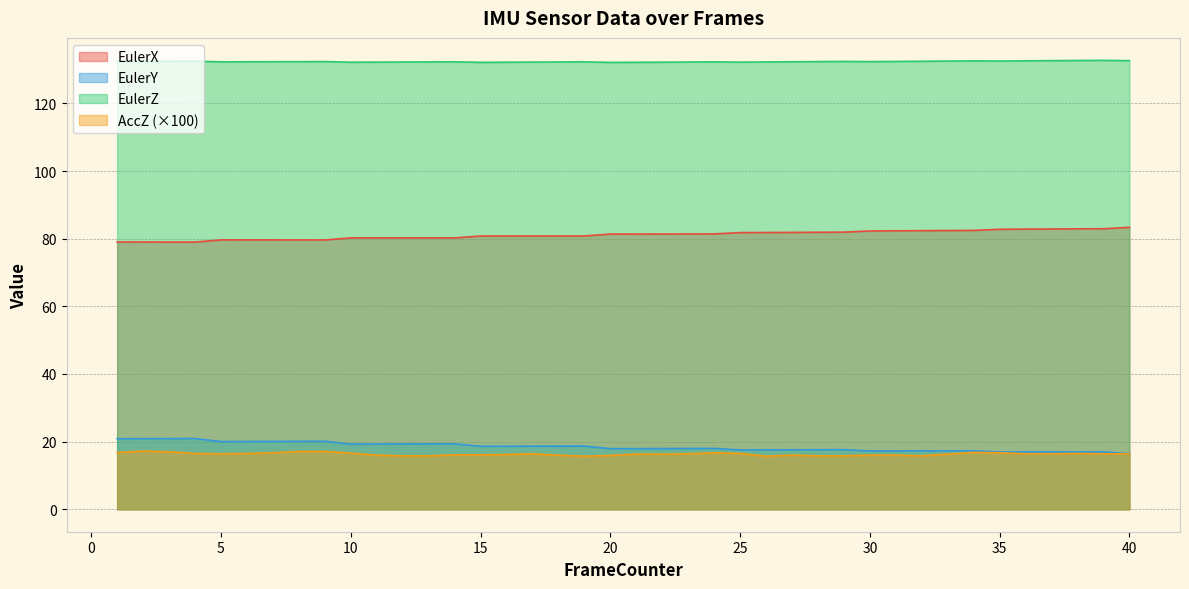

What is the difference between the second highest and minimum values in the EulerX series?

3.9